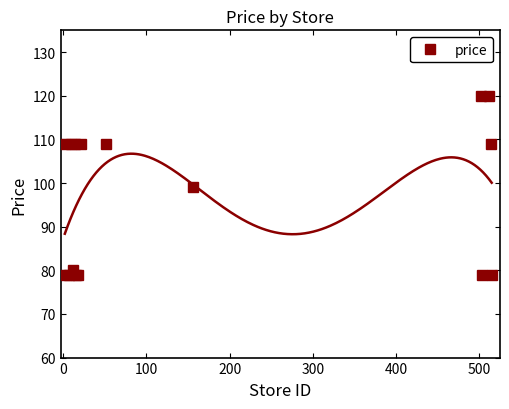

What is the maximum value for price?

120